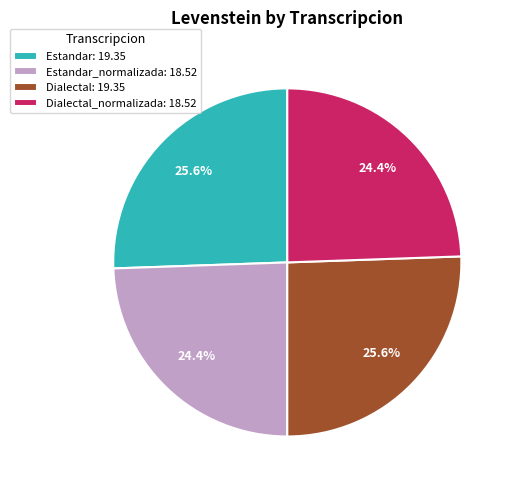

Approximately how many times larger is the value at Dialectal_normalizada: 18.52 compared to Estandar_normalizada: 18.52?

1.0